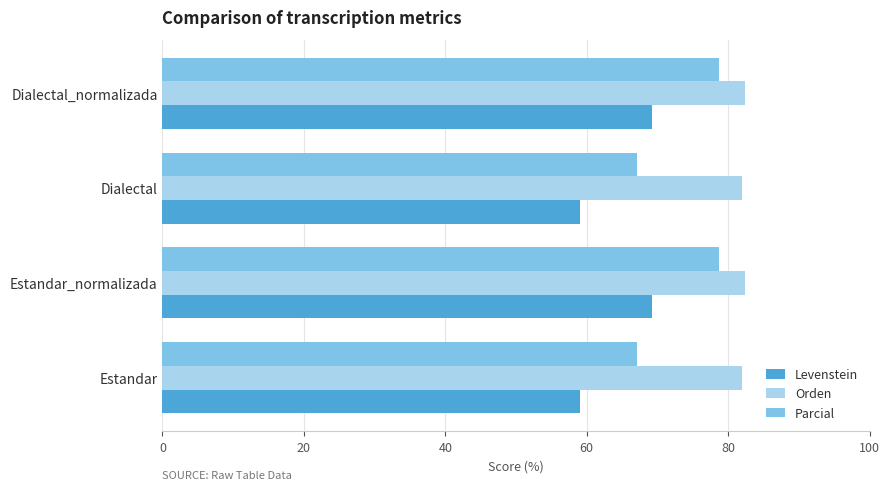

What value does the Levenstein series have at Dialectal?

59.0